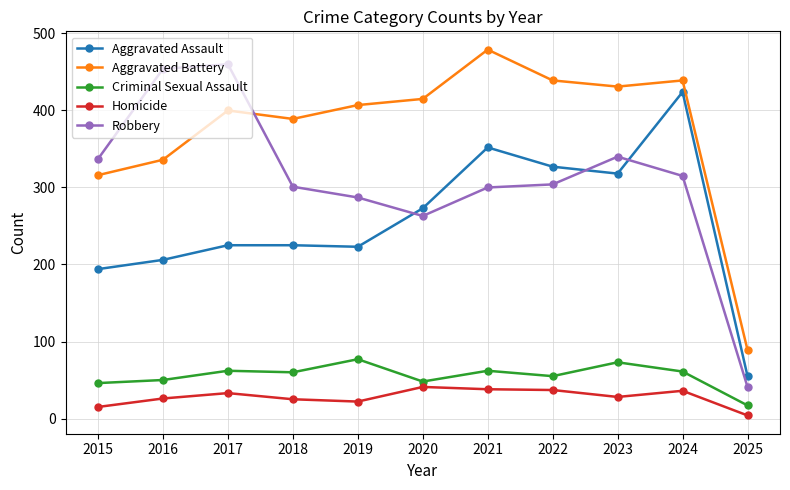

True or false: Robbery and Criminal Sexual Assault cross at least once.

False